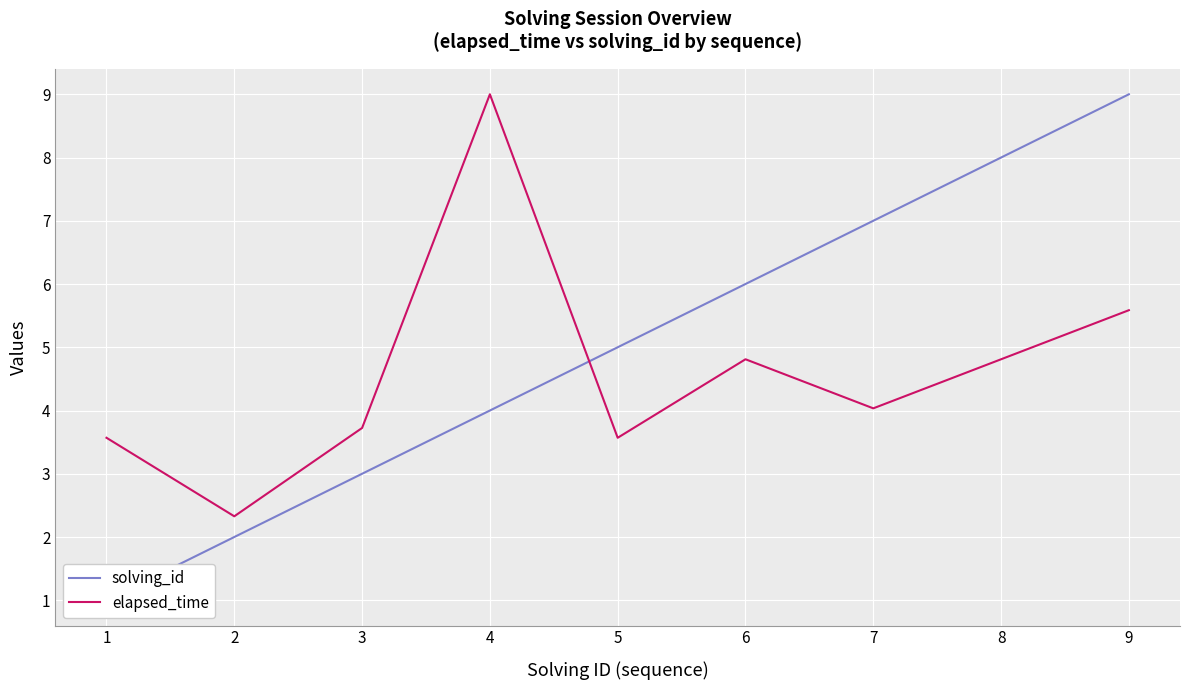

Reading right to left, transcribe all the data shown in this chart.

solving_id: 9.0	8.0	7.0	6.0	5.0	4.0	3.0	2.0	1.0
elapsed_time: 5.6	4.8	4.0	4.8	3.6	9.0	3.7	2.3	3.6